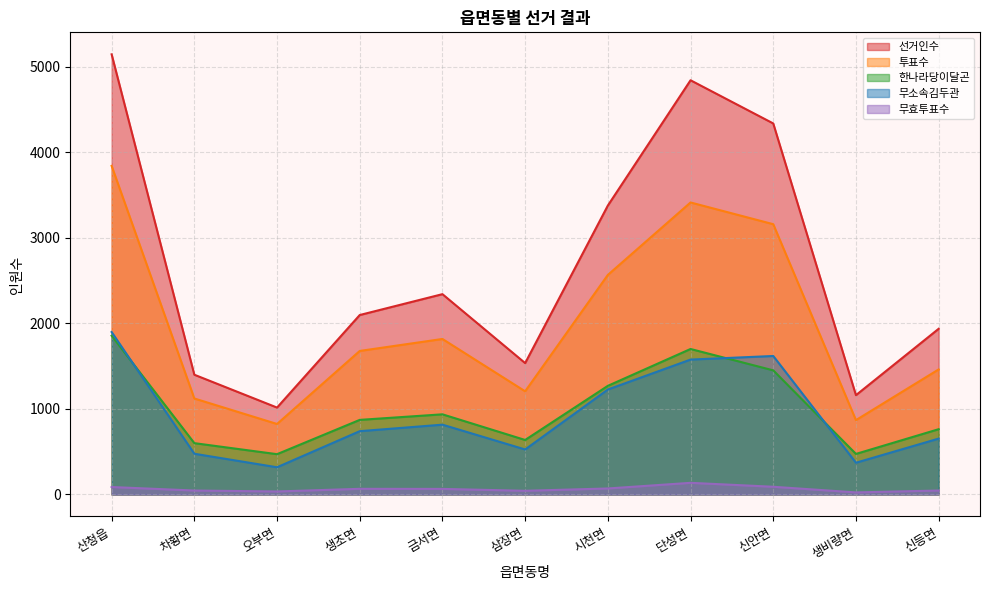

What is the approximate value of 무효투표수 at 삼장면, to the nearest 50?

50